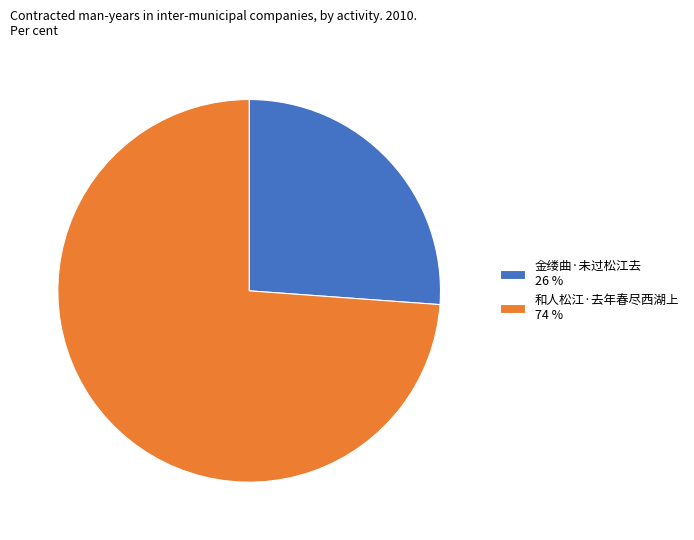

Is it true that 和人松江·去年春尽西湖上 is 66% of the pie?

False